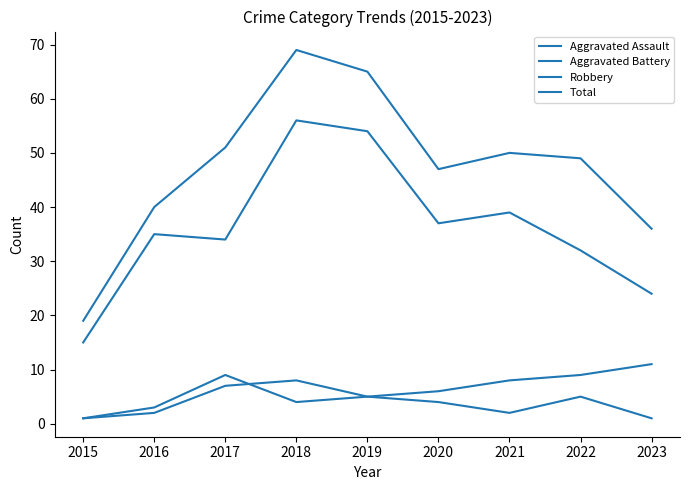

Which has a higher value, 2023 or 2022?

2022